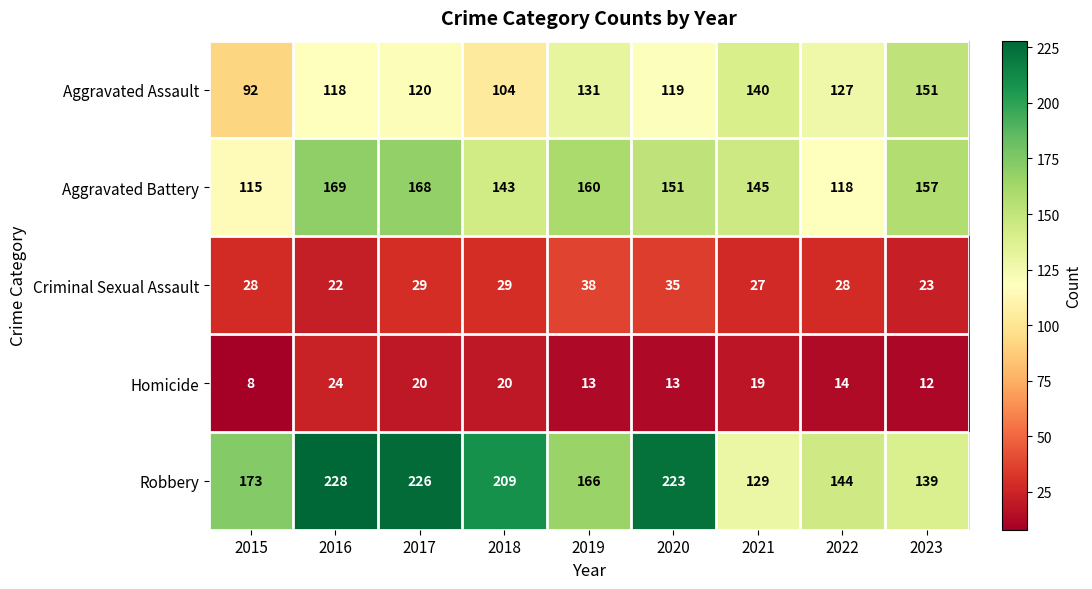

Which category has the highest value across all series?

2016